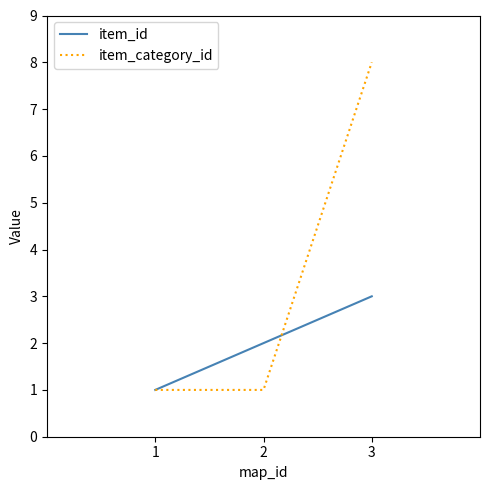

Reading left to right, list all the values displayed in this chart.

item_id: 1	2	3
item_category_id: 1	1	8